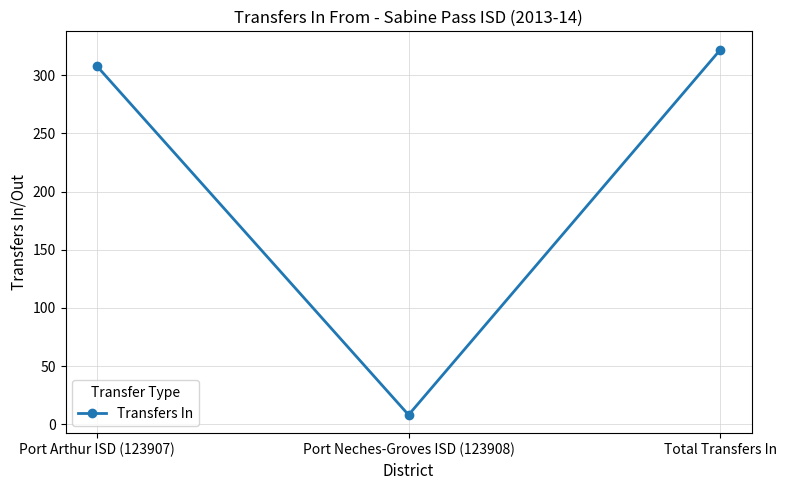

Is this an area chart (filled region under the line)?

No